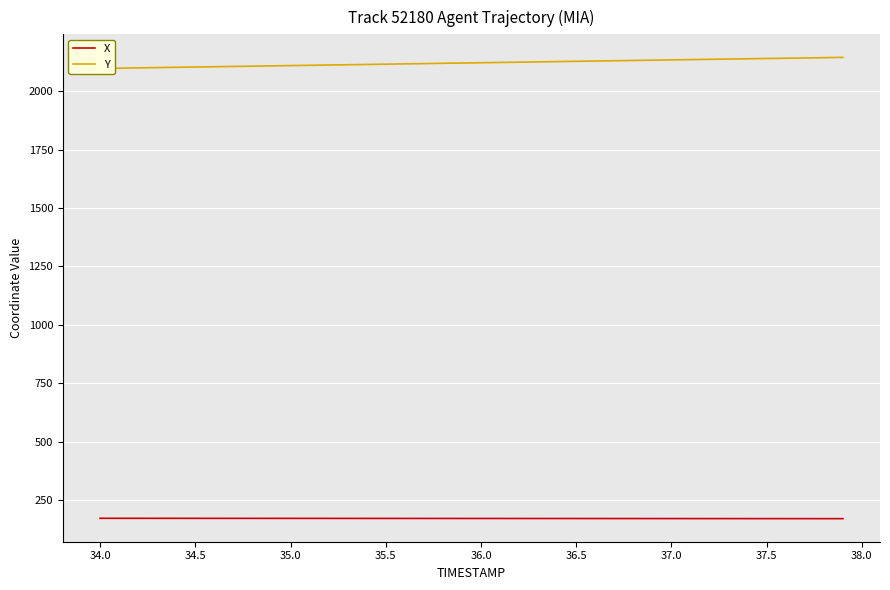

Reading right to left, list all the values displayed in this chart.

X: 170.9	170.9	171.0	171.0	171.1	171.1	171.2	171.2	171.2	171.3	171.3	171.4	171.4	171.5	171.5	171.6	171.6	171.6	171.7	171.7	171.8	171.8	171.9	171.9	171.9	172.0	172.0	172.0	172.1	172.1	172.2	172.2	172.2	172.3	172.3	172.3	172.4	172.4	172.4	172.5
Y: 2144.3	2143.1	2141.9	2140.8	2139.6	2138.4	2137.2	2136.0	2134.8	2133.6	2132.4	2131.2	2129.9	2128.7	2127.5	2126.3	2125.1	2123.9	2122.6	2121.4	2120.2	2119.0	2117.8	2116.5	2115.3	2114.1	2112.9	2111.7	2110.4	2109.2	2108.0	2106.8	2105.6	2104.3	2103.1	2101.9	2100.7	2099.5	2098.2	2097.0